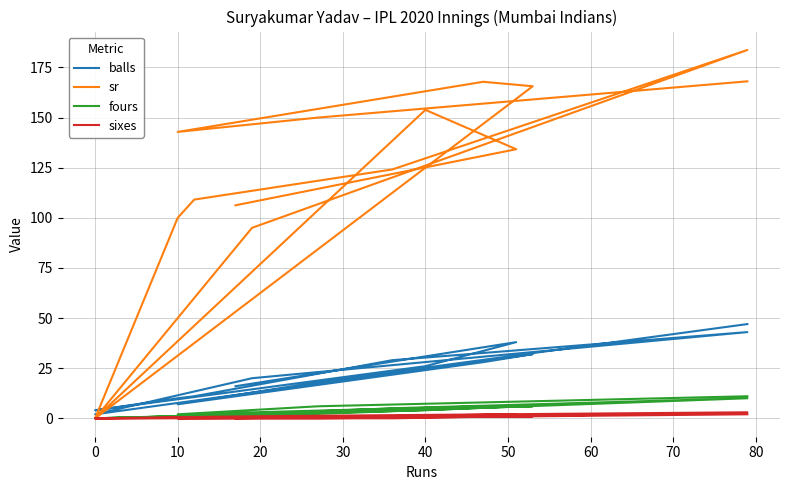

How many lines are shown in the chart?

4